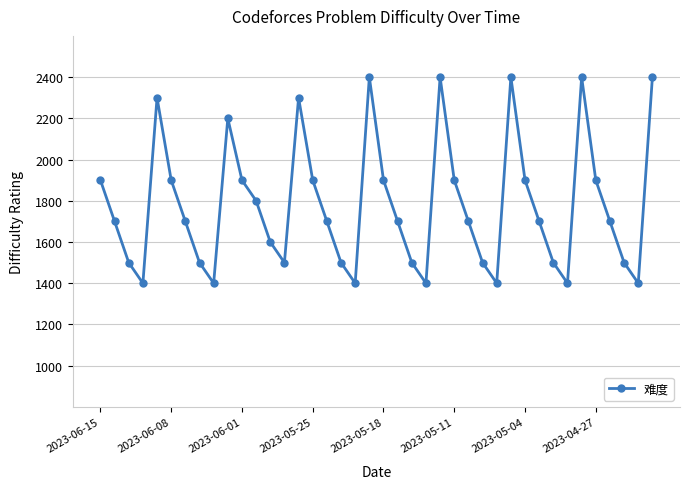

How many points are higher than both their immediate neighbors (excluding endpoints)?

7